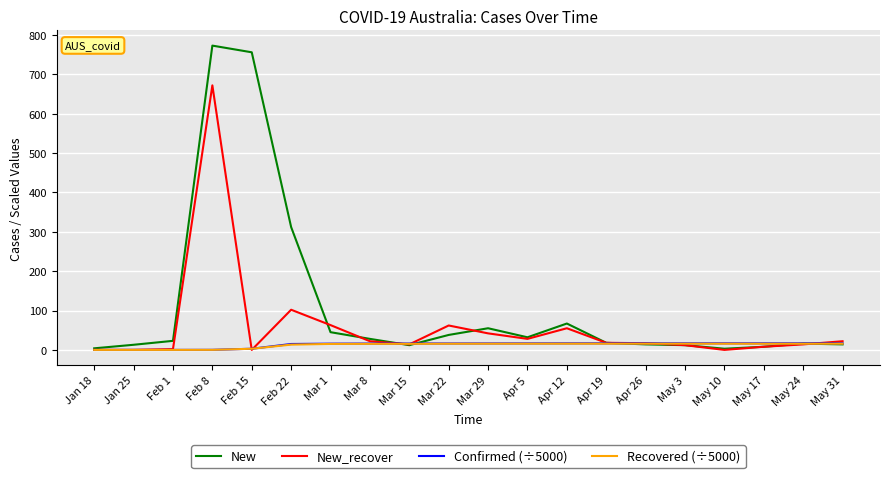

Is the value of New_recover at Feb 8 greater than the value of Confirmed (÷5000) at Jan 18?

Yes